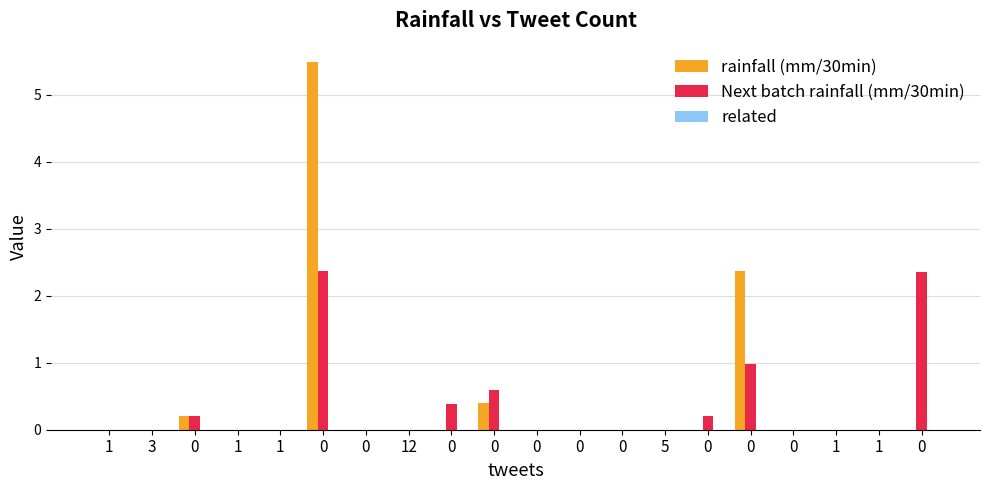

At 12, list the series in order from largest to smallest.

rainfall (mm/30min), Next batch rainfall (mm/30min), related